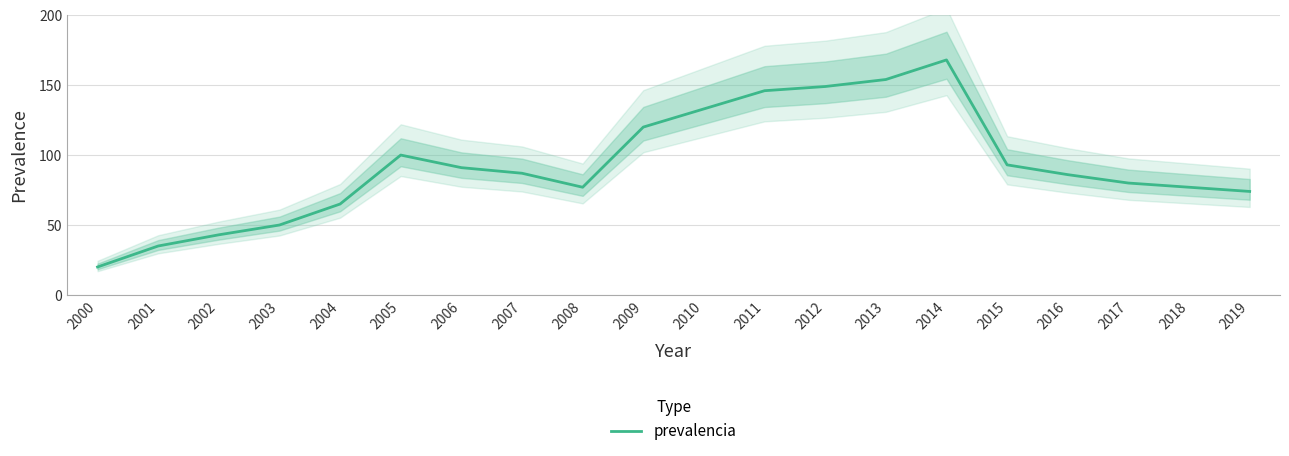

Which category has the lowest value across all series?

2000